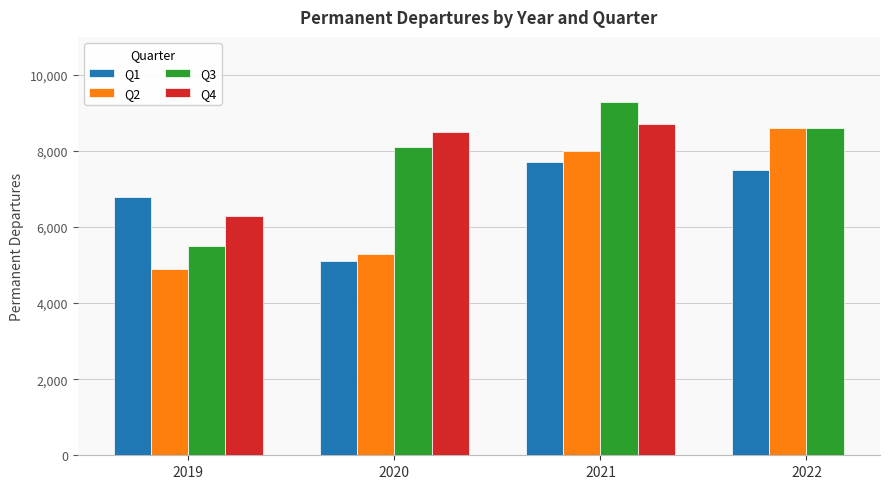

How many series are shown in this chart?

4